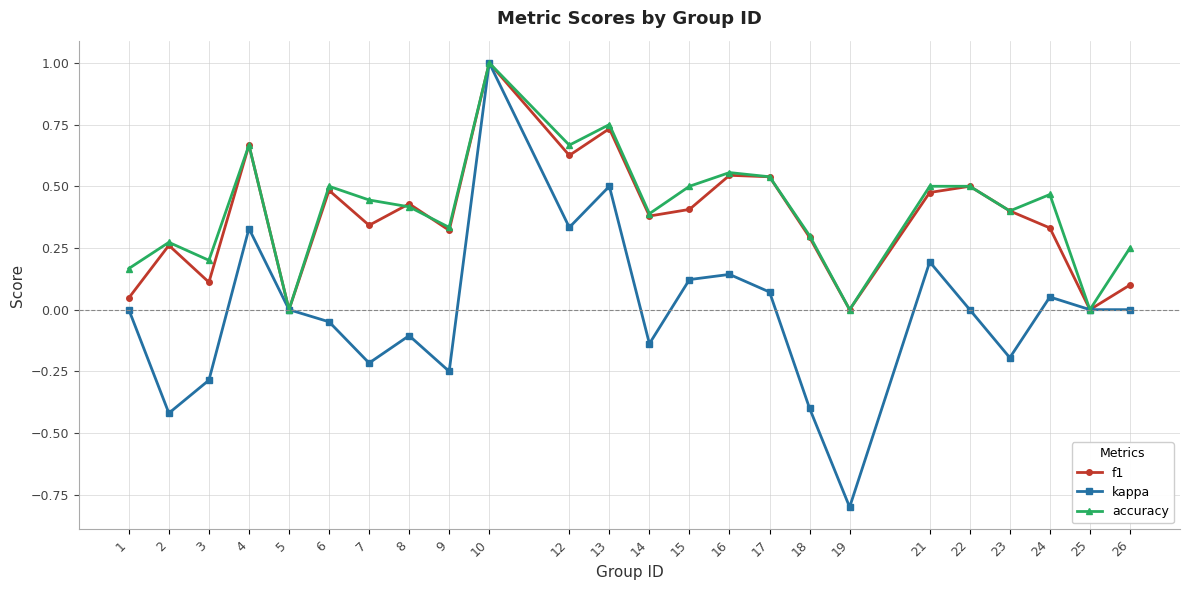

How many interior local peaks does the kappa series have?

7